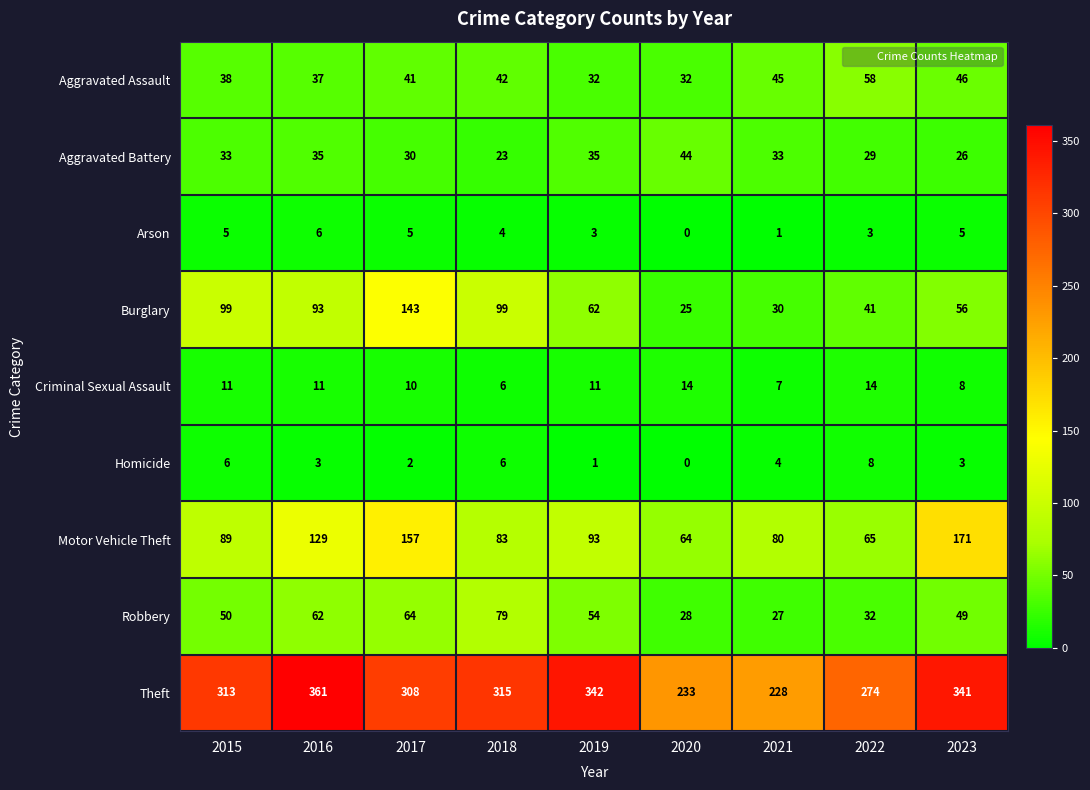

What is the total value across all series at 2023?

705